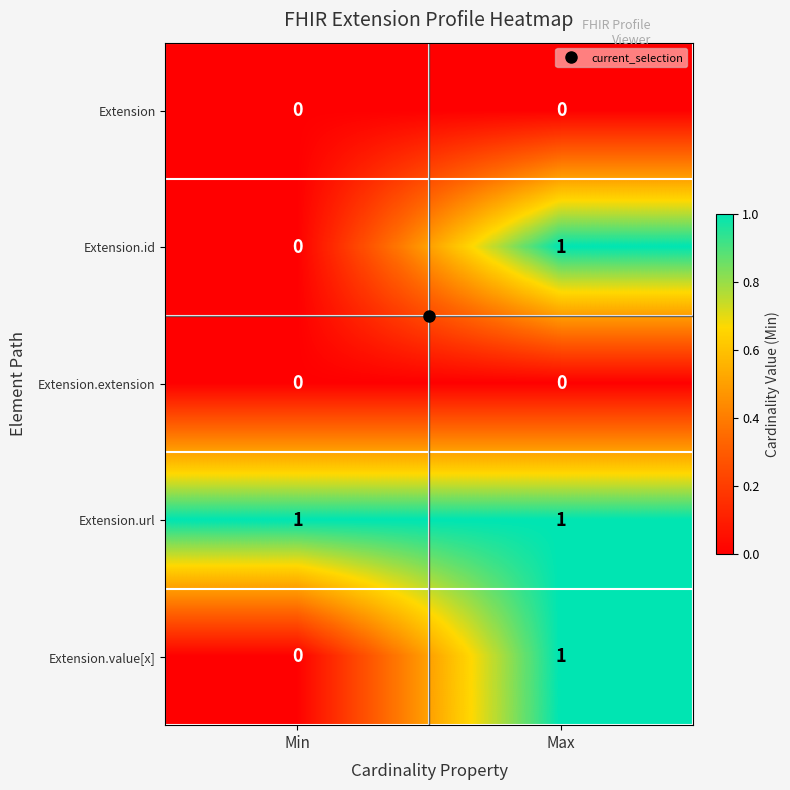

Where is Extension.value[x] nearest to the value 0?

Min